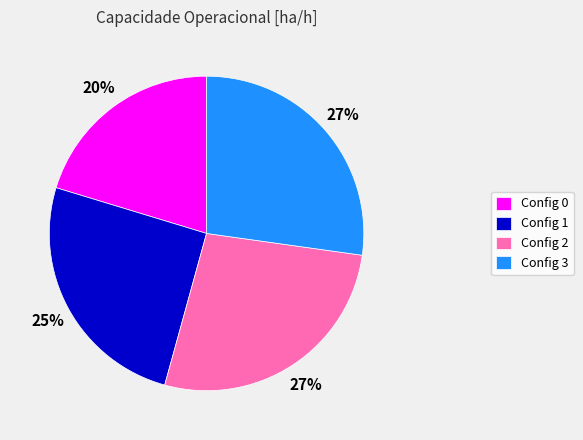

To the nearest percent, what percentage of the pie is Config 2?

27%